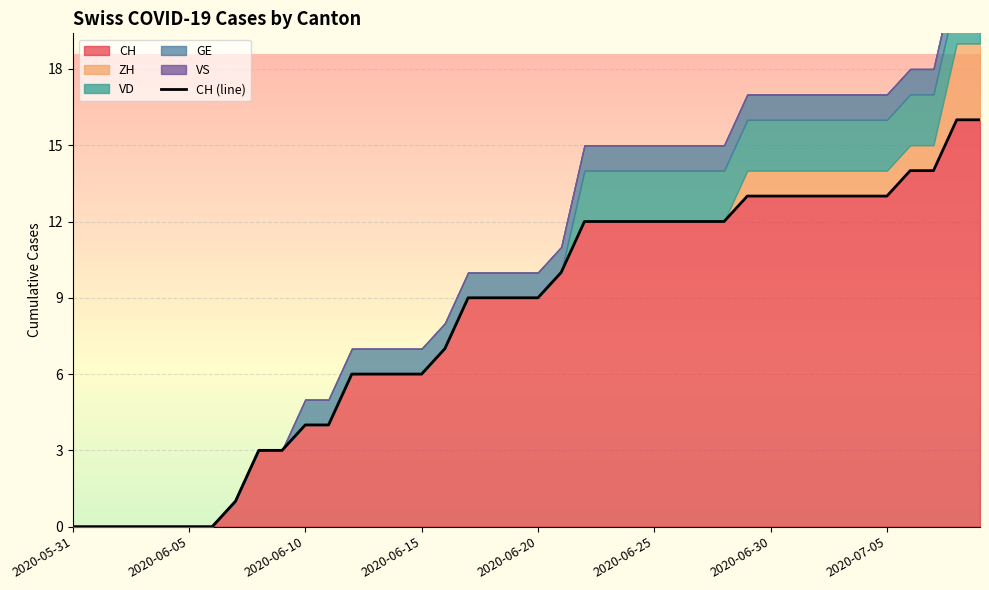

Reading left to right, what are all the values shown in this chart?

CH: 2020-05-31=0	2020-06-01=0	2020-06-02=0	2020-06-03=0	2020-06-04=0	2020-06-05=0	2020-06-06=0	2020-06-07=1	2020-06-08=3	2020-06-09=3	2020-06-10=4	2020-06-11=4	2020-06-12=6	2020-06-13=6	2020-06-14=6	2020-06-15=6	2020-06-16=7	2020-06-17=9	2020-06-18=9	2020-06-19=9	2020-06-20=9	2020-06-21=10	2020-06-22=12	2020-06-23=12	2020-06-24=12	2020-06-25=12	2020-06-26=12	2020-06-27=12	2020-06-28=12	2020-06-29=13	2020-06-30=13	2020-07-01=13	2020-07-02=13	2020-07-03=13	2020-07-04=13	2020-07-05=13	2020-07-06=14	2020-07-07=14	2020-07-08=16	2020-07-09=16
ZH: 2020-05-31=0	2020-06-01=0	2020-06-02=0	2020-06-03=0	2020-06-04=0	2020-06-05=0	2020-06-06=0	2020-06-07=0	2020-06-08=0	2020-06-09=0	2020-06-10=0	2020-06-11=0	2020-06-12=0	2020-06-13=0	2020-06-14=0	2020-06-15=0	2020-06-16=0	2020-06-17=0	2020-06-18=0	2020-06-19=0	2020-06-20=0	2020-06-21=0	2020-06-22=0	2020-06-23=0	2020-06-24=0	2020-06-25=0	2020-06-26=0	2020-06-27=0	2020-06-28=0	2020-06-29=1	2020-06-30=1	2020-07-01=1	2020-07-02=1	2020-07-03=1	2020-07-04=1	2020-07-05=1	2020-07-06=1	2020-07-07=1	2020-07-08=3	2020-07-09=3
VD: 2020-05-31=0	2020-06-01=0	2020-06-02=0	2020-06-03=0	2020-06-04=0	2020-06-05=0	2020-06-06=0	2020-06-07=0	2020-06-08=0	2020-06-09=0	2020-06-10=0	2020-06-11=0	2020-06-12=0	2020-06-13=0	2020-06-14=0	2020-06-15=0	2020-06-16=0	2020-06-17=0	2020-06-18=0	2020-06-19=0	2020-06-20=0	2020-06-21=0	2020-06-22=2	2020-06-23=2	2020-06-24=2	2020-06-25=2	2020-06-26=2	2020-06-27=2	2020-06-28=2	2020-06-29=2	2020-06-30=2	2020-07-01=2	2020-07-02=2	2020-07-03=2	2020-07-04=2	2020-07-05=2	2020-07-06=2	2020-07-07=2	2020-07-08=2	2020-07-09=2
GE: 2020-05-31=0	2020-06-01=0	2020-06-02=0	2020-06-03=0	2020-06-04=0	2020-06-05=0	2020-06-06=0	2020-06-07=0	2020-06-08=0	2020-06-09=0	2020-06-10=1	2020-06-11=1	2020-06-12=1	2020-06-13=1	2020-06-14=1	2020-06-15=1	2020-06-16=1	2020-06-17=1	2020-06-18=1	2020-06-19=1	2020-06-20=1	2020-06-21=1	2020-06-22=1	2020-06-23=1	2020-06-24=1	2020-06-25=1	2020-06-26=1	2020-06-27=1	2020-06-28=1	2020-06-29=1	2020-06-30=1	2020-07-01=1	2020-07-02=1	2020-07-03=1	2020-07-04=1	2020-07-05=1	2020-07-06=1	2020-07-07=1	2020-07-08=1	2020-07-09=1
VS: 2020-05-31=0	2020-06-01=0	2020-06-02=0	2020-06-03=0	2020-06-04=0	2020-06-05=0	2020-06-06=0	2020-06-07=0	2020-06-08=0	2020-06-09=0	2020-06-10=0	2020-06-11=0	2020-06-12=0	2020-06-13=0	2020-06-14=0	2020-06-15=0	2020-06-16=0	2020-06-17=0	2020-06-18=0	2020-06-19=0	2020-06-20=0	2020-06-21=0	2020-06-22=0	2020-06-23=0	2020-06-24=0	2020-06-25=0	2020-06-26=0	2020-06-27=0	2020-06-28=0	2020-06-29=0	2020-06-30=0	2020-07-01=0	2020-07-02=0	2020-07-03=0	2020-07-04=0	2020-07-05=0	2020-07-06=0	2020-07-07=0	2020-07-08=0	2020-07-09=0